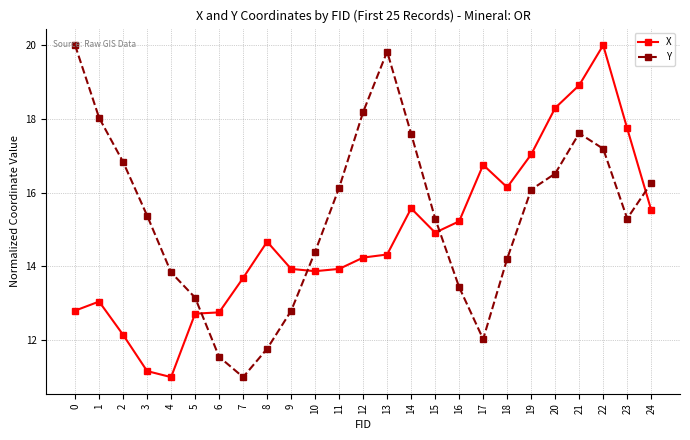

What is the maximum value shown in the chart?

20.0